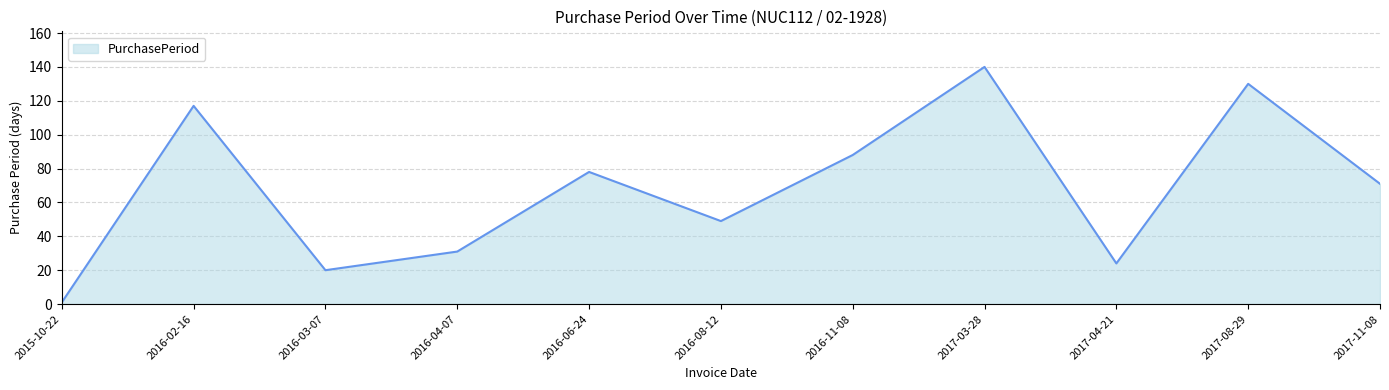

List the labels in order of value, largest first.

2017-03-28, 2017-08-29, 2016-02-16, 2016-11-08, 2016-06-24, 2017-11-08, 2016-08-12, 2016-04-07, 2017-04-21, 2016-03-07, 2015-10-22